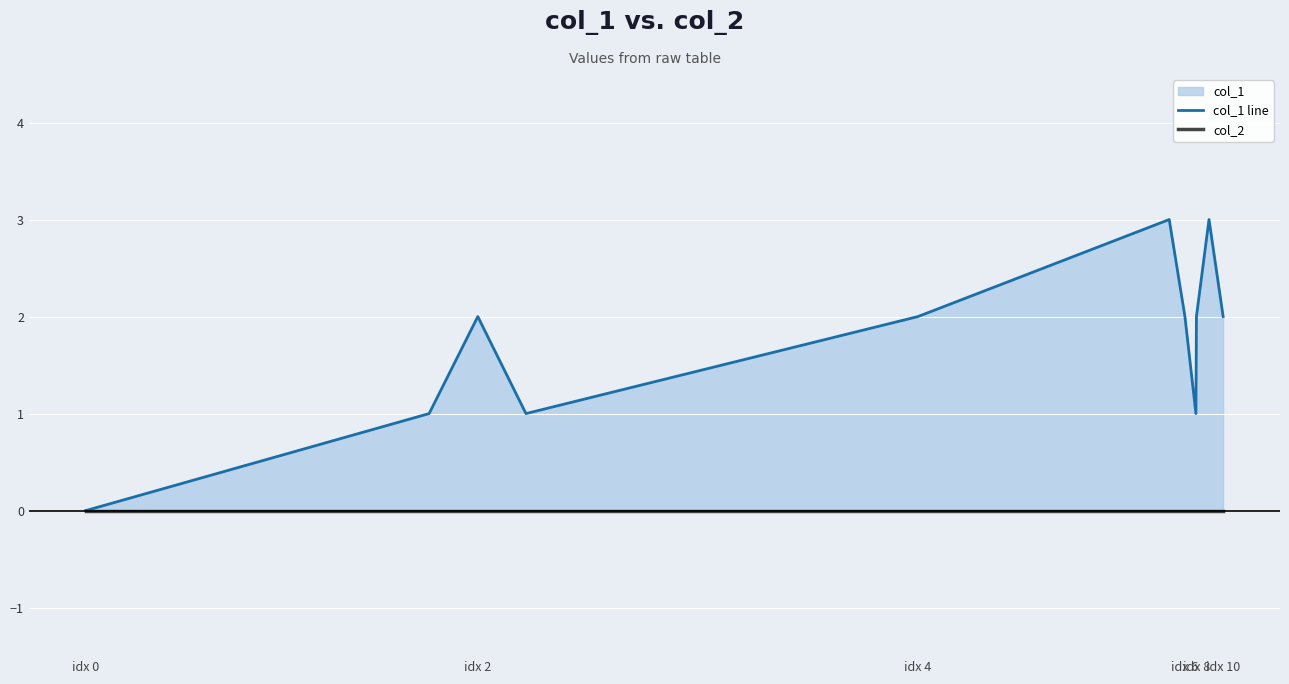

What is the label of the 1st point from the left?

idx 0